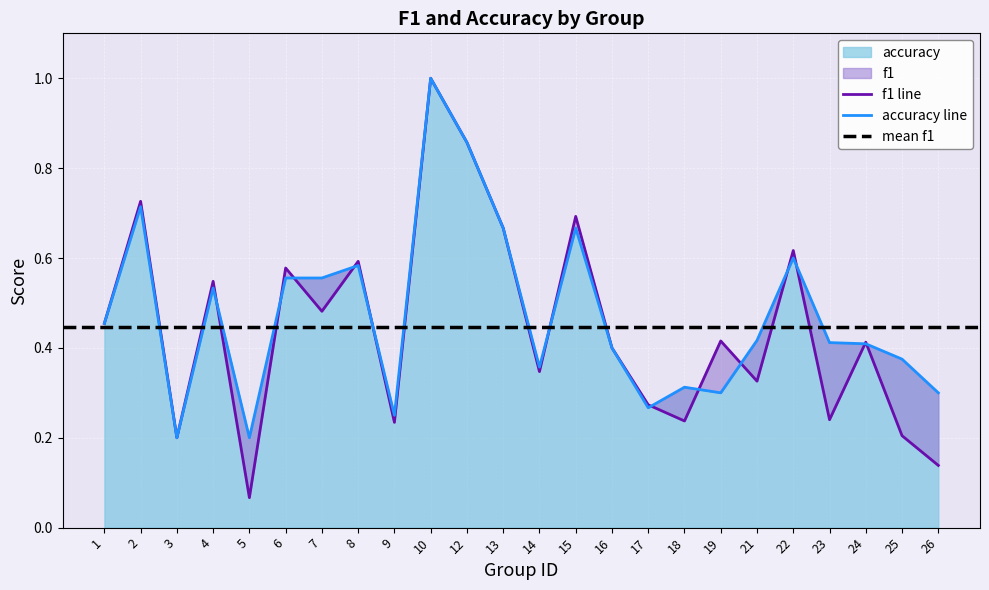

The value of accuracy at 25 is 0.1. True or false?

False